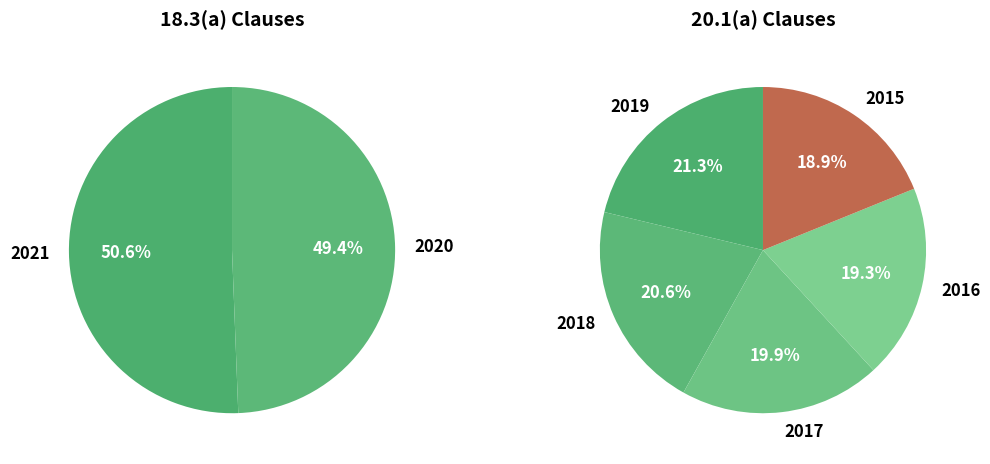

Is 2018 the majority of the pie?

No